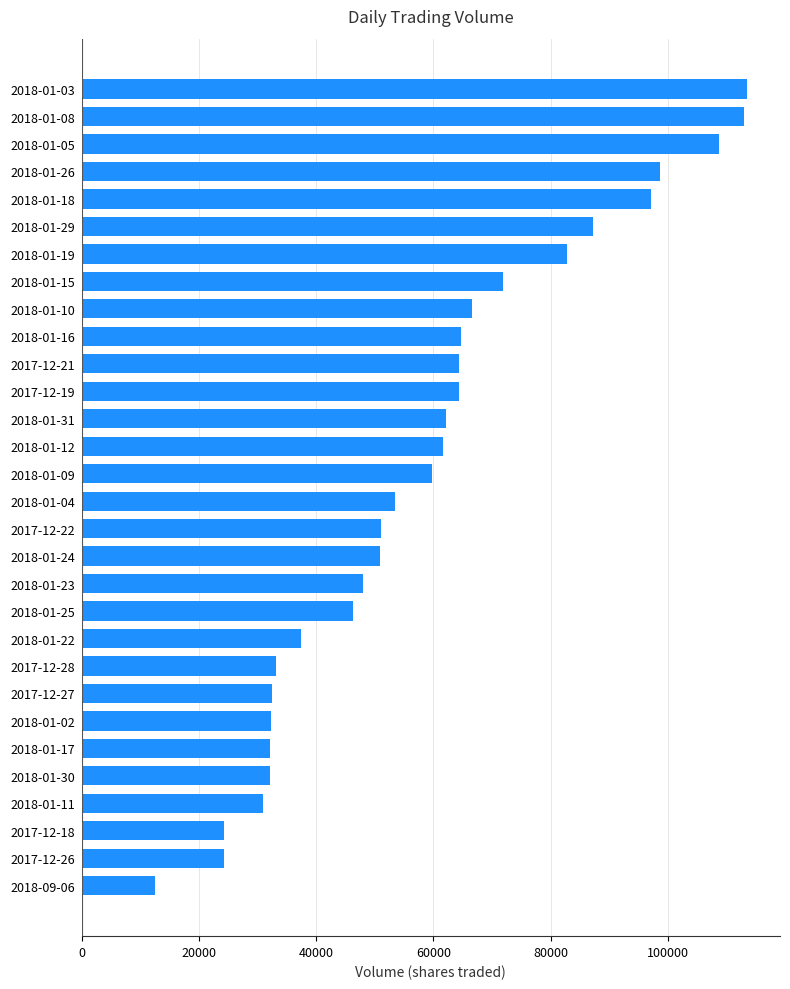

Is it true that the value at 2018-01-29 is 156233?

False